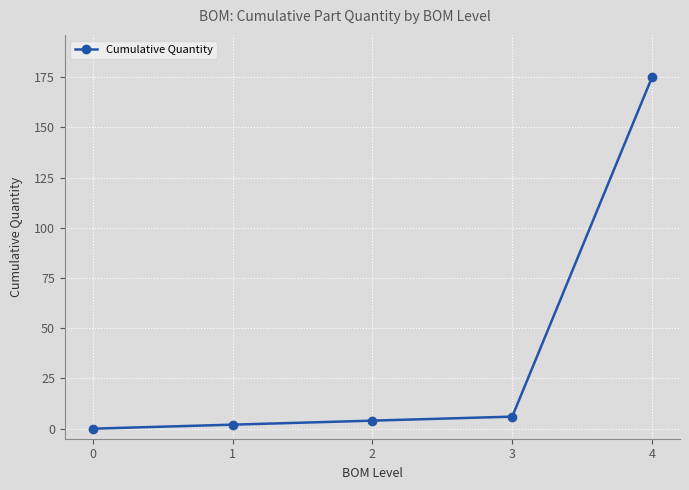

Rank the categories by value from lowest to highest.

0, 1, 2, 3, 4